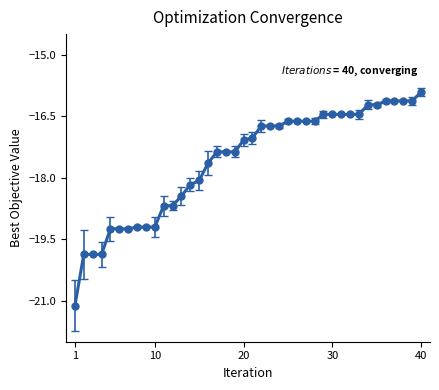

What is the minimum value shown in the chart?

-21.1